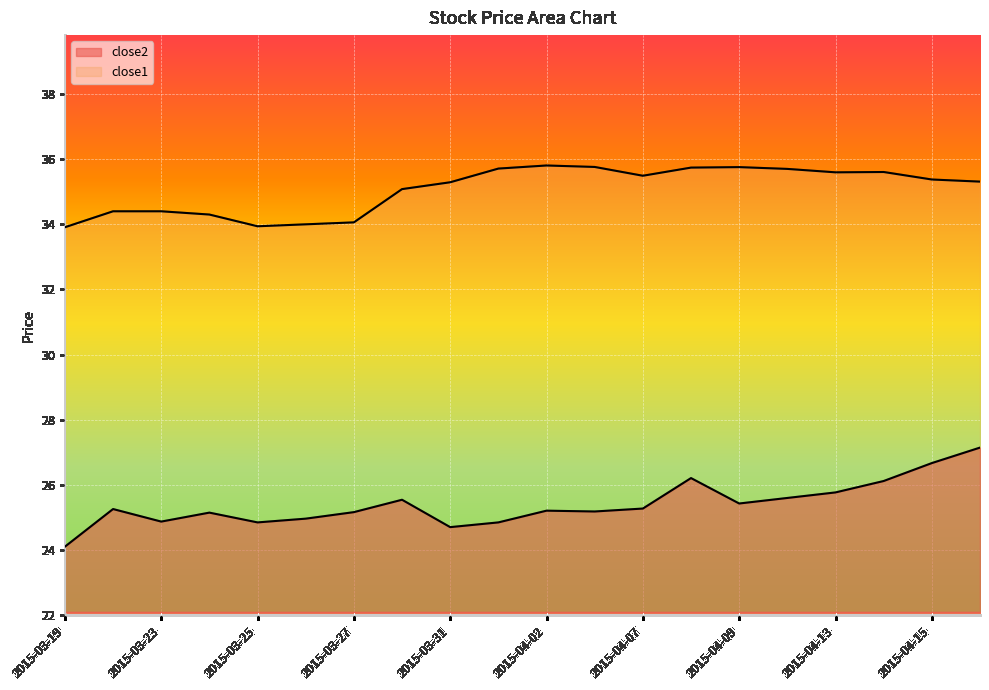

What is the value of the close1 point at the 14th from the left?

35.7